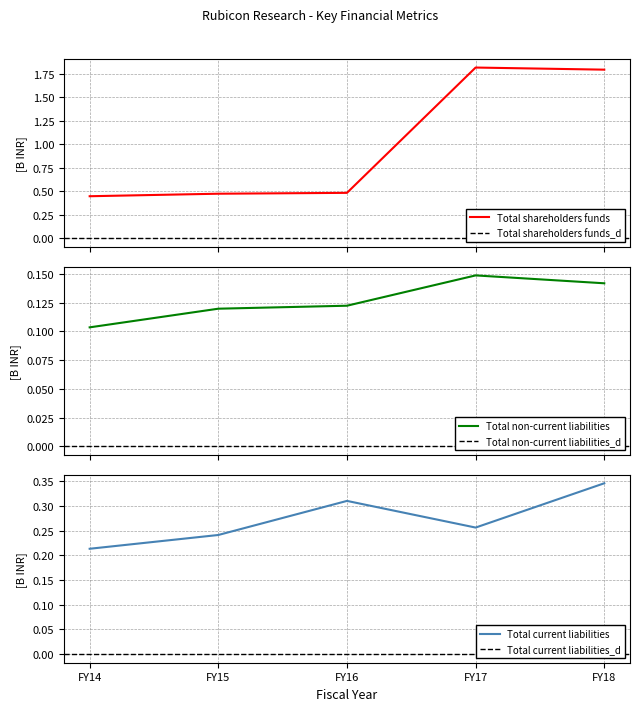

What is the spread (max minus min) of values at FY14?

0.3